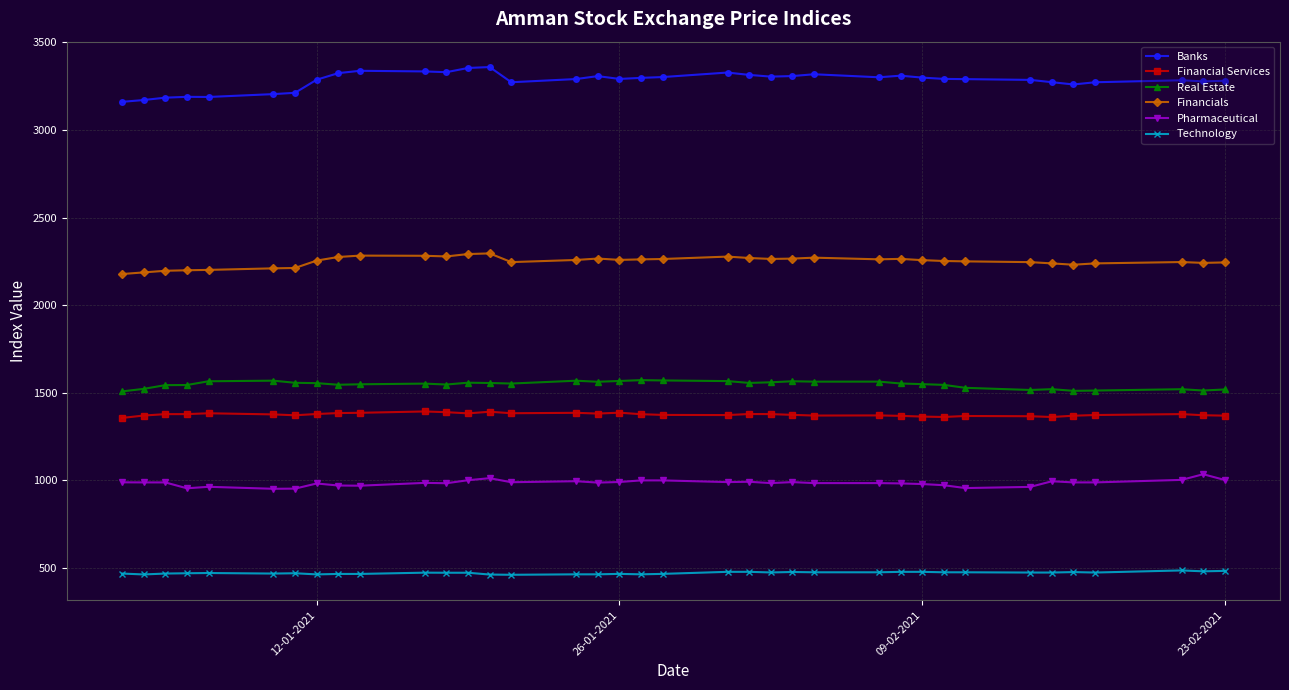

What is the smallest value displayed?

461.1